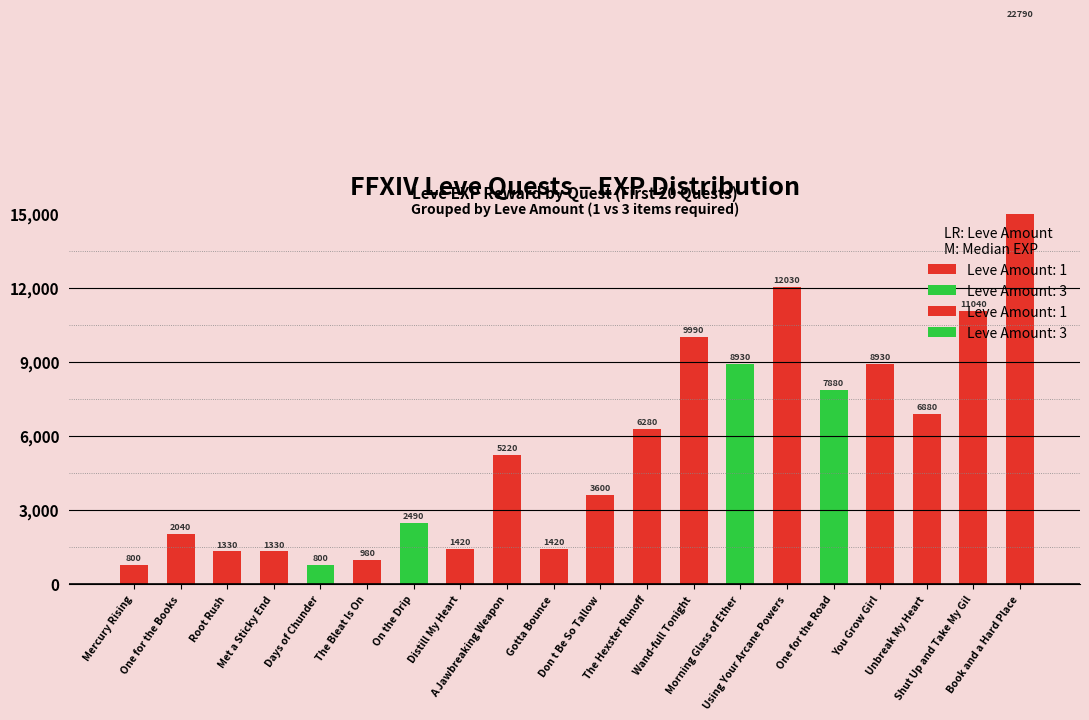

Count the number of categories in the chart.

20